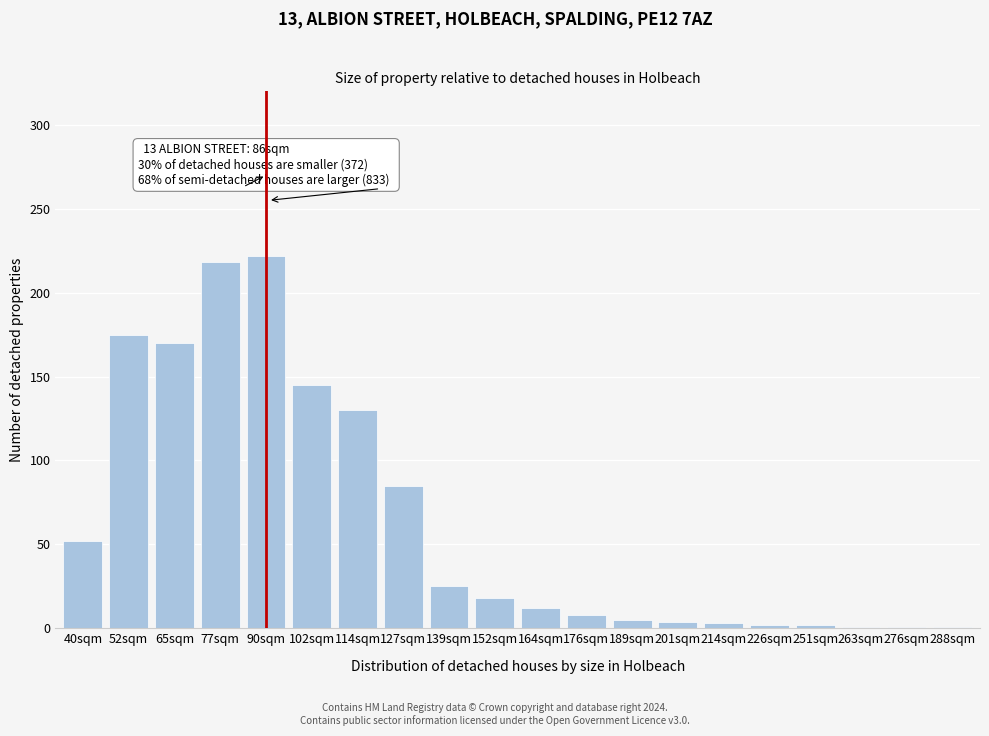

What is the average value?

64